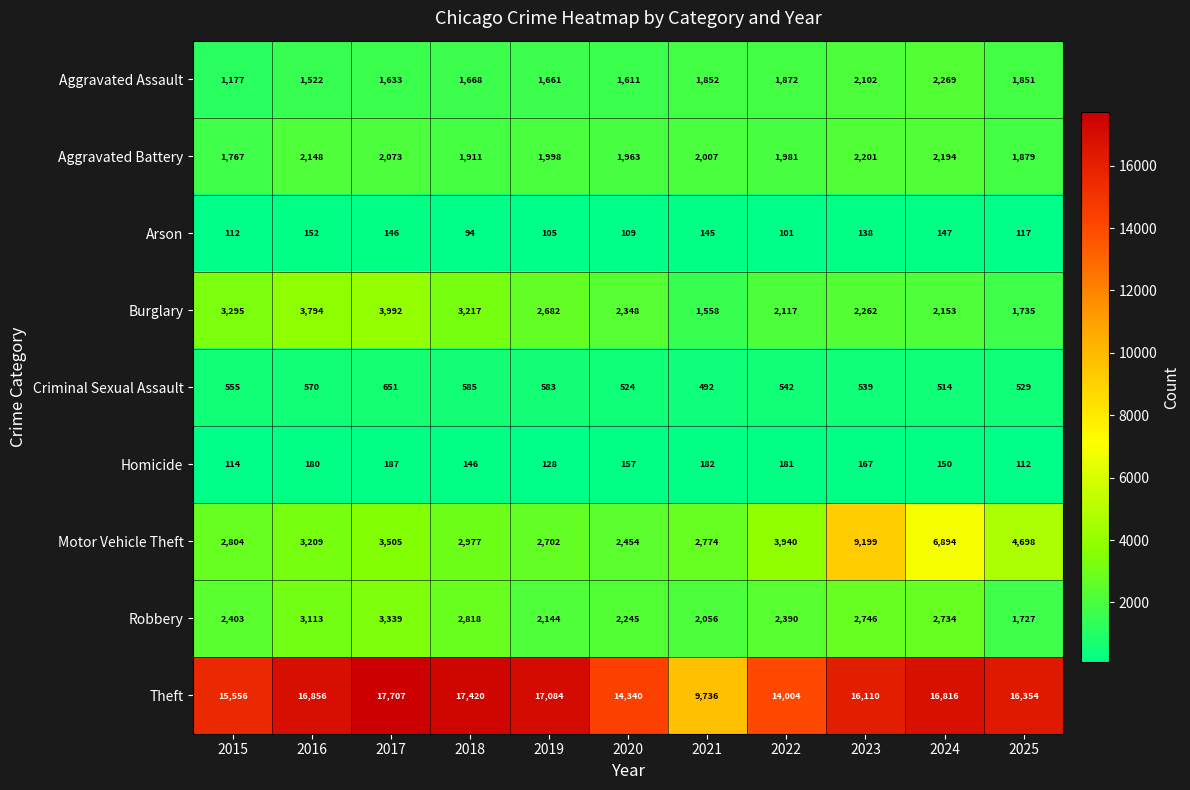

What is the difference between the maximum and minimum values in the Aggravated Assault series?

1092